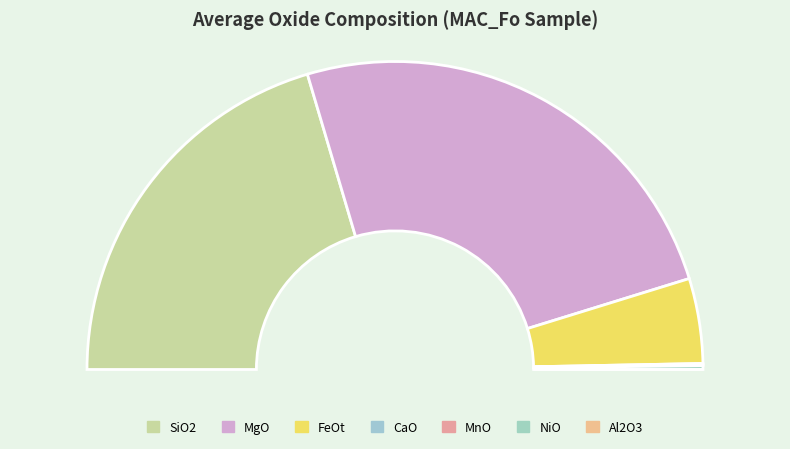

Does any single category account for the majority?

No